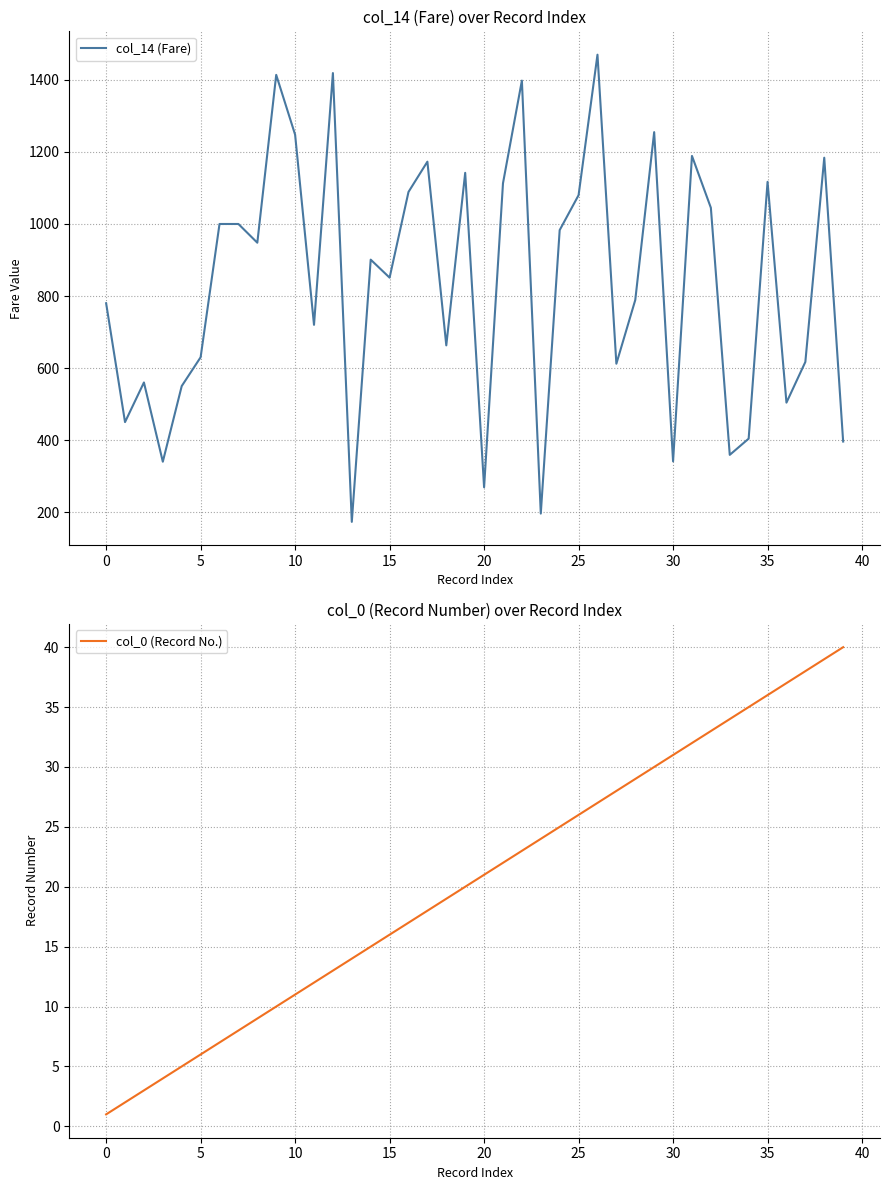

At 34, list the series in order from largest to smallest.

col_14 (Fare), col_0 (Record No.)